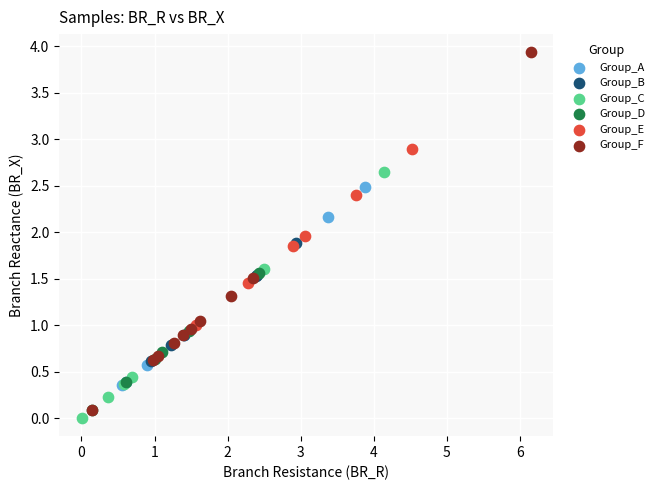

Which series has the largest Y range (max minus min)?

Group_F